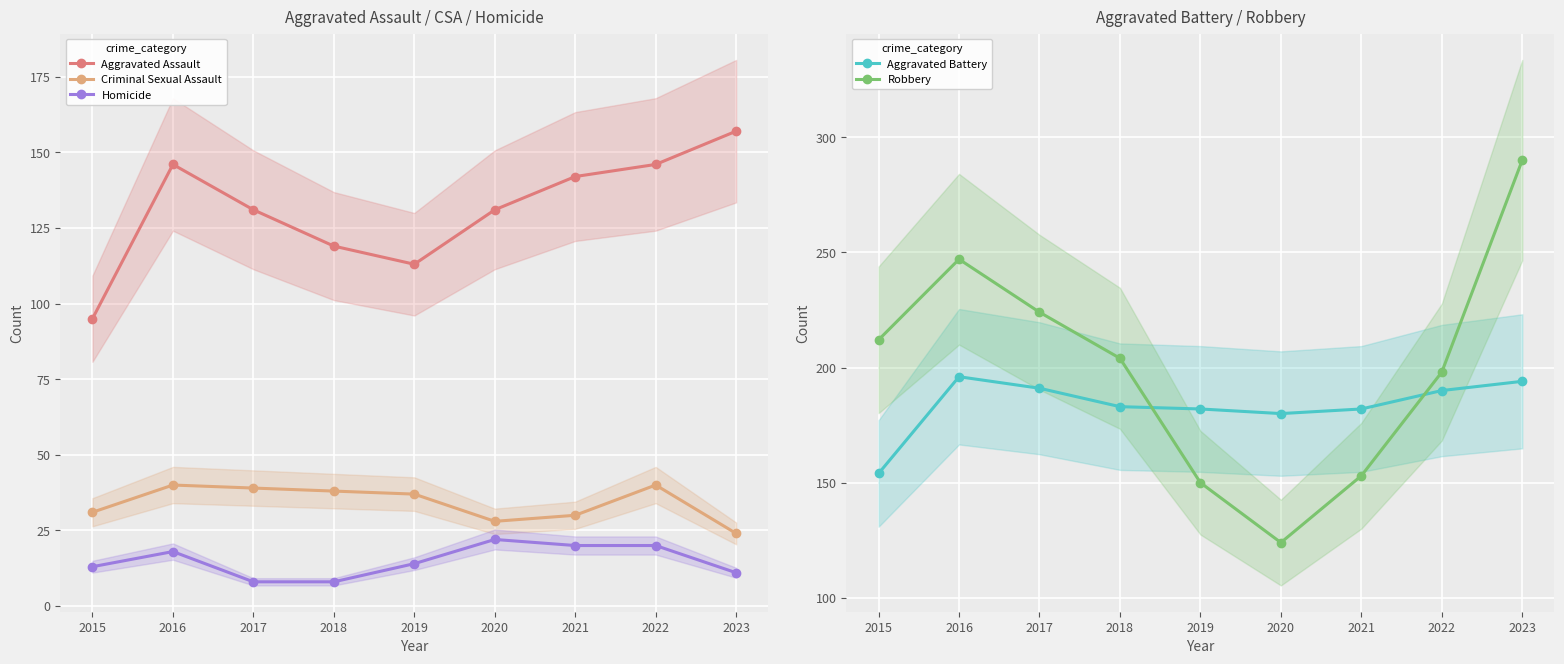

What is the difference between the Aggravated Assault values at 2017 and 2015?

36